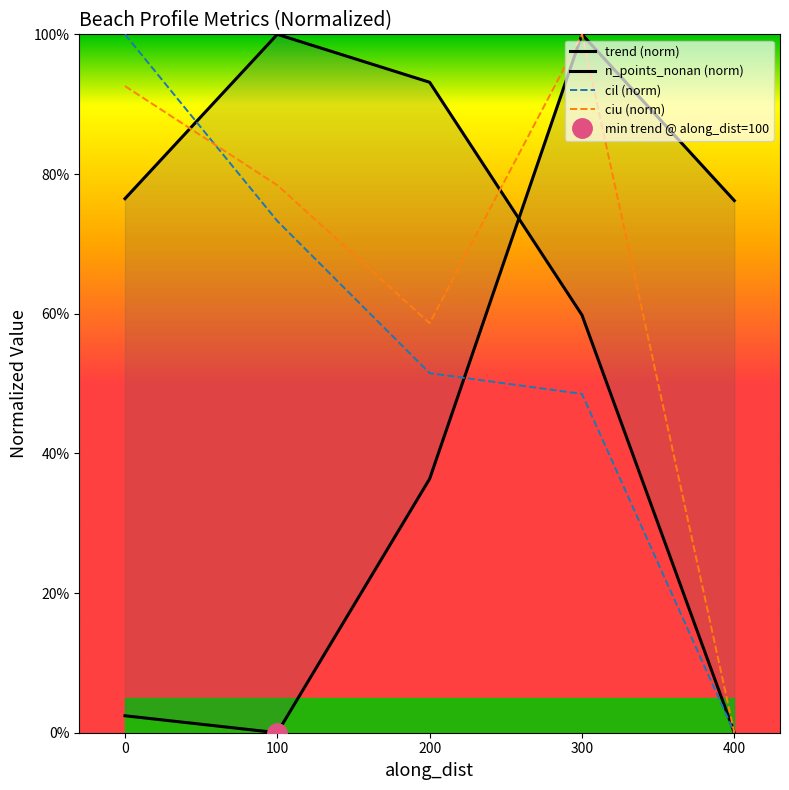

Does the chart have visible grid lines?

No